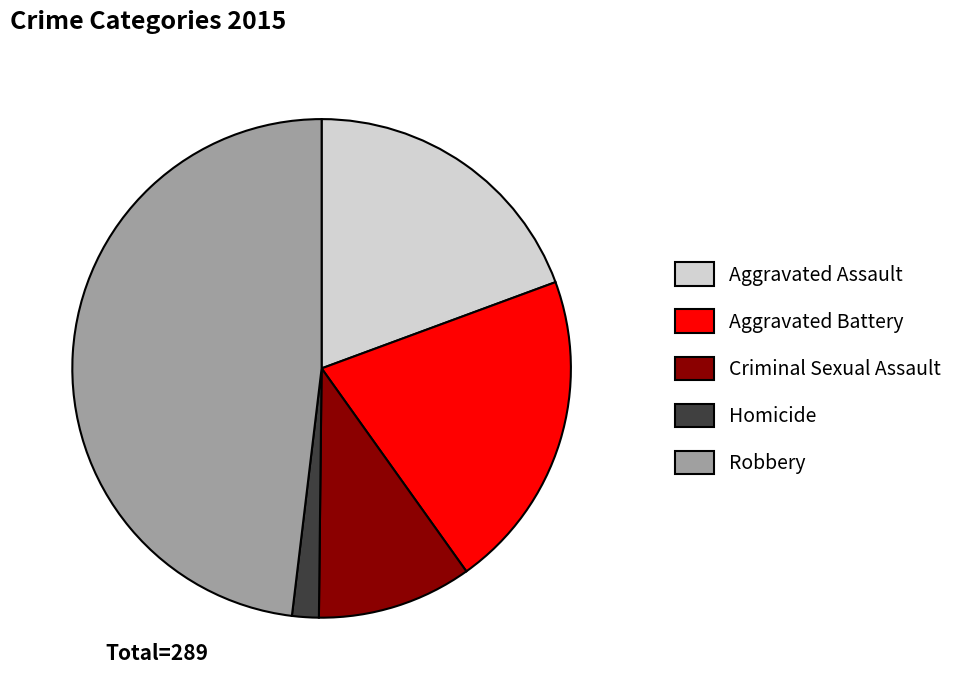

Is the sum of Aggravated Assault and Homicide greater than half?

No